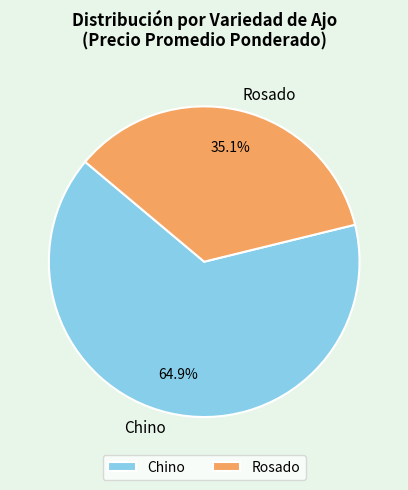

Is there any slice that represents more than half of the pie?

Yes